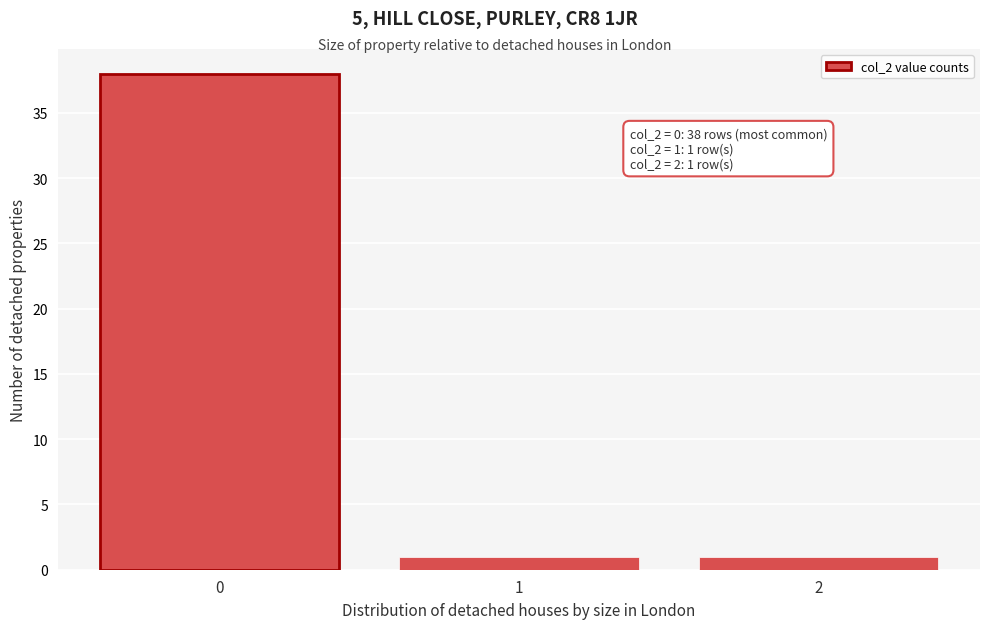

Reading right to left, transcribe all the data shown in this chart.

1	1	38